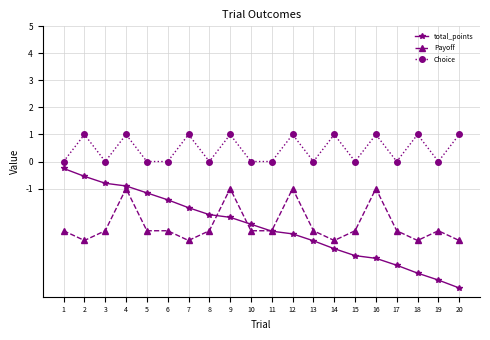

What is the difference between the maximum and minimum values in the Payoff series?

1.9